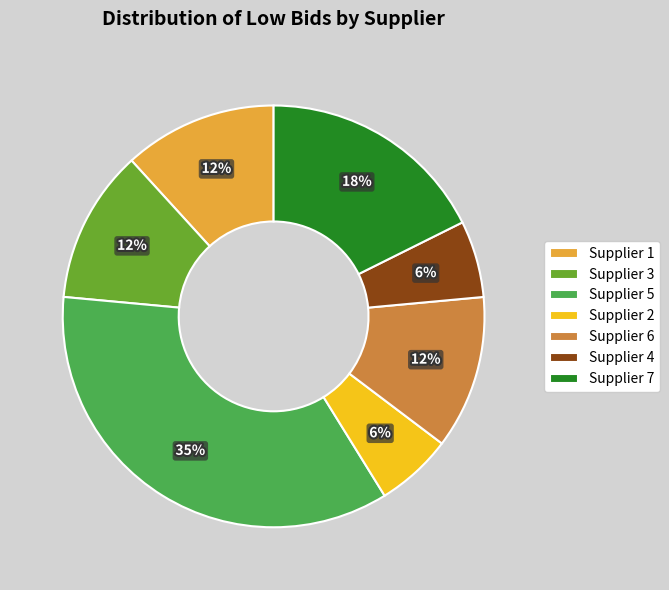

How many slices are in this pie chart?

7